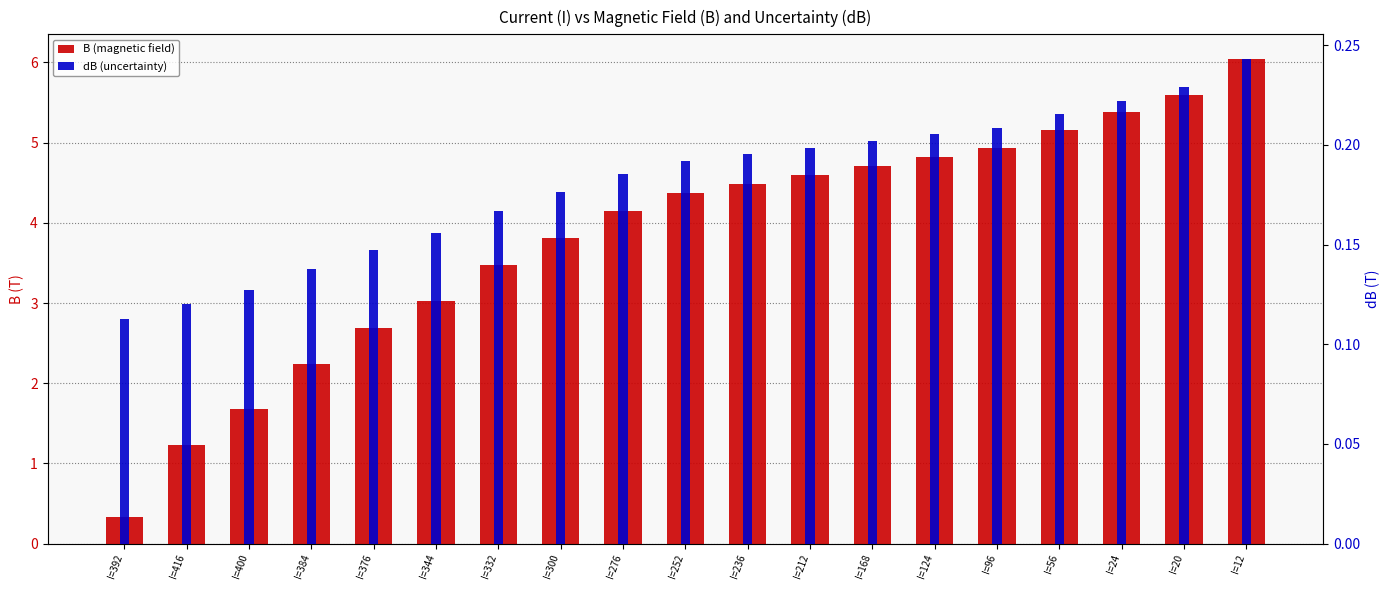

Is the value of dB (uncertainty) at I=300 greater than the value of B (magnetic field) at I=212?

No